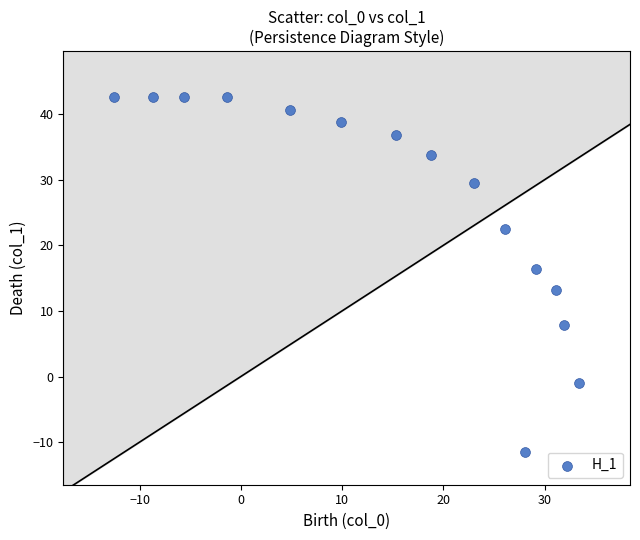

What is the range of X values (max minus min)?

45.9